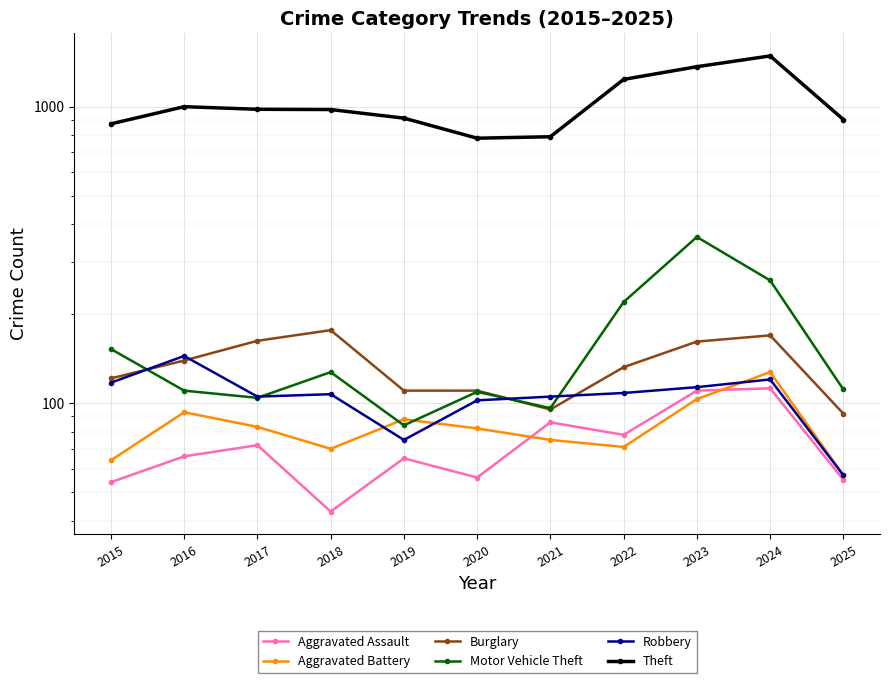

What is the total value across all series at 2019?

1336